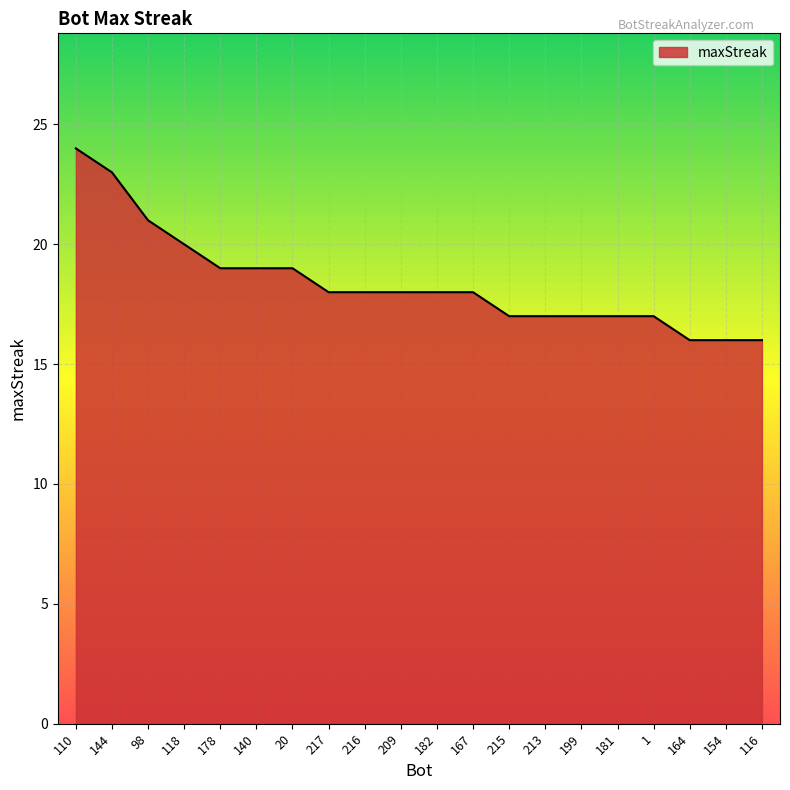

Count the values in the range 17 to 19.

13